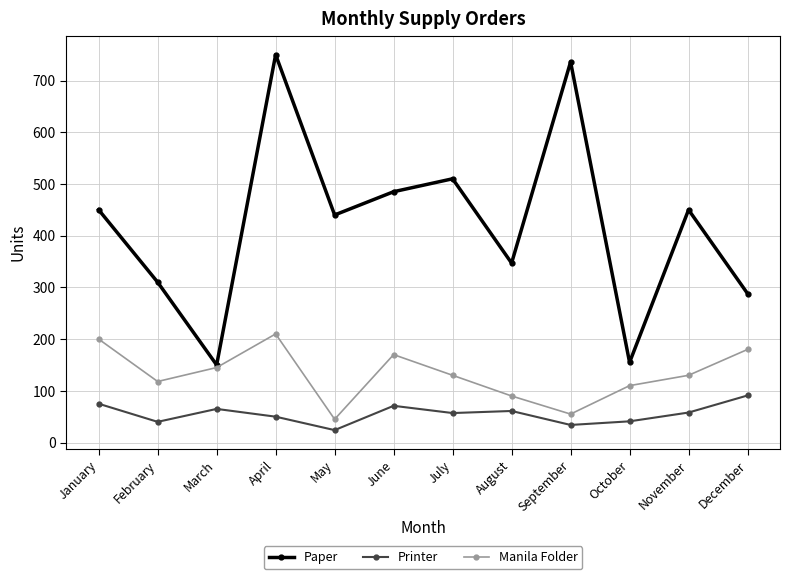

What is the difference between the Paper values at October and January?

295